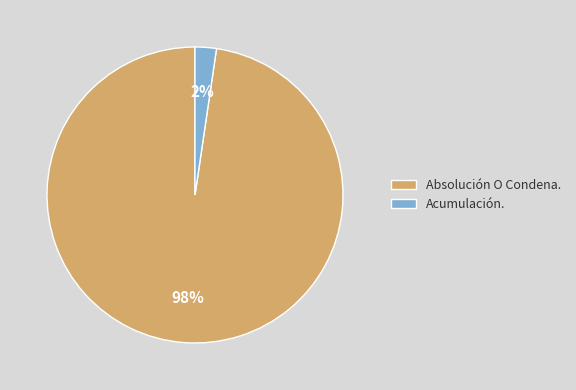

Is the sum of Absolución O Condena. and Acumulación. greater than half?

Yes